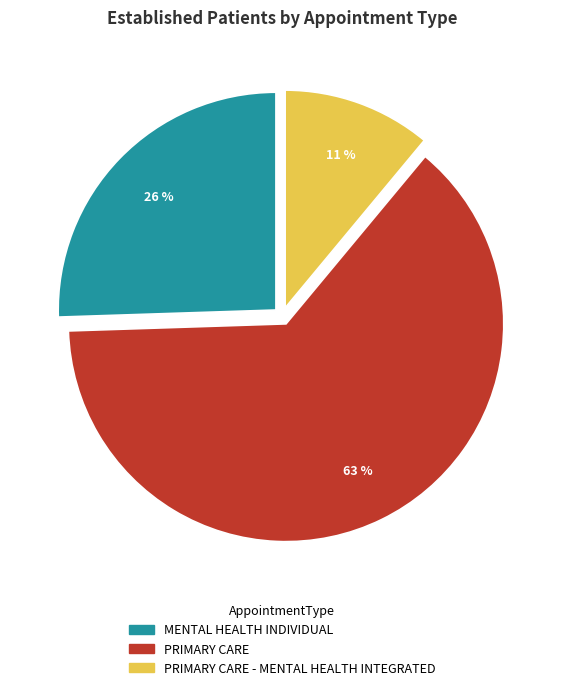

Does PRIMARY CARE account for over 50% of the chart?

Yes